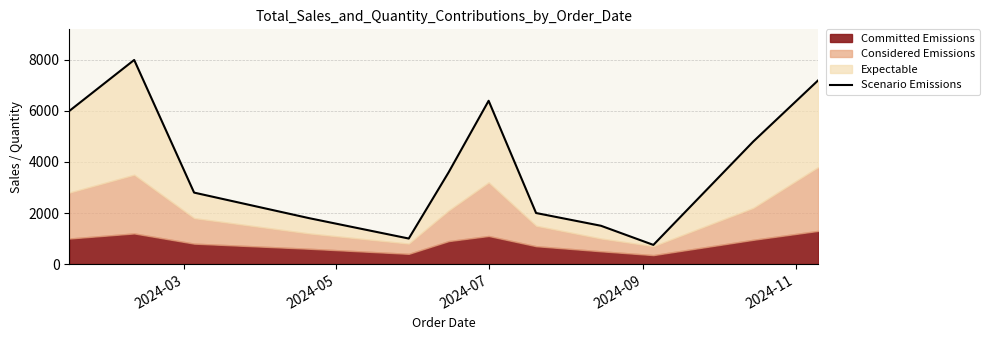

Reading left to right, transcribe all the data shown in this chart.

6000	8000	2800	1800	1000	3600	6400	2000	1500	750	4800	7200